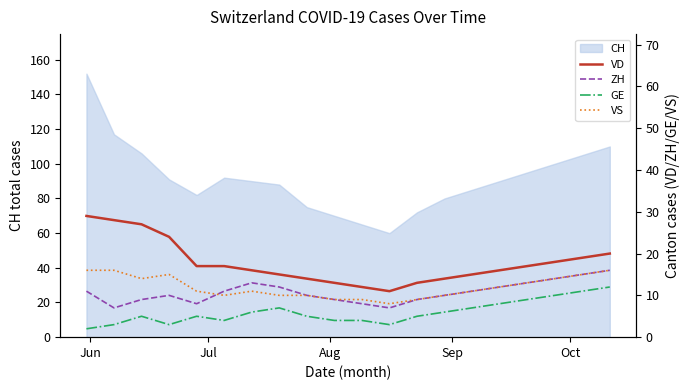

Which category has the highest value in the VS series?

Jun